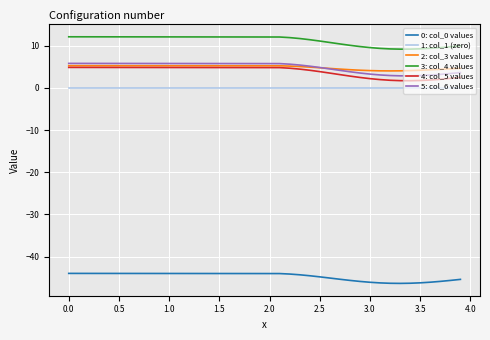

Which series has the largest total across all categories?

3: col_4 values